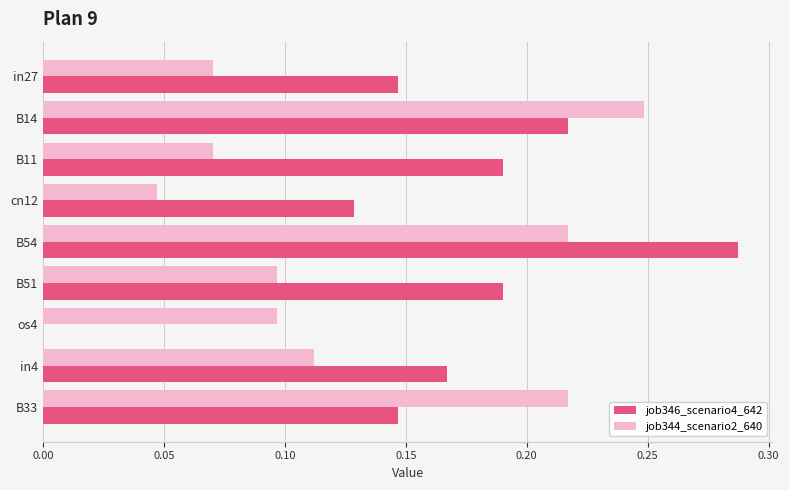

At which category is the sum across all series the highest?

B54